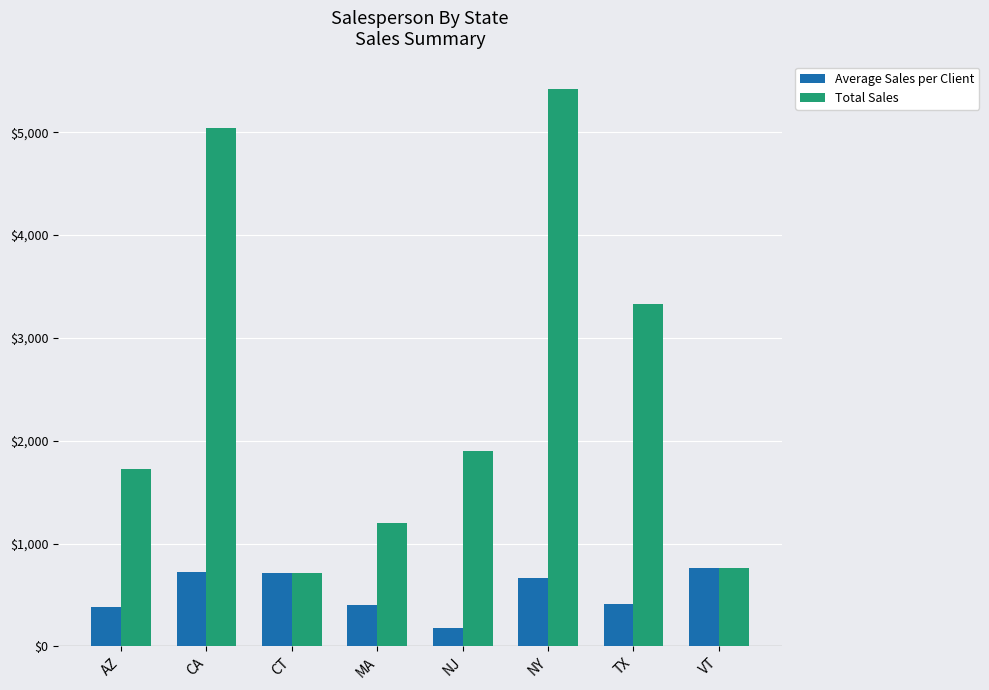

At which category is the sum across all series the highest?

NY